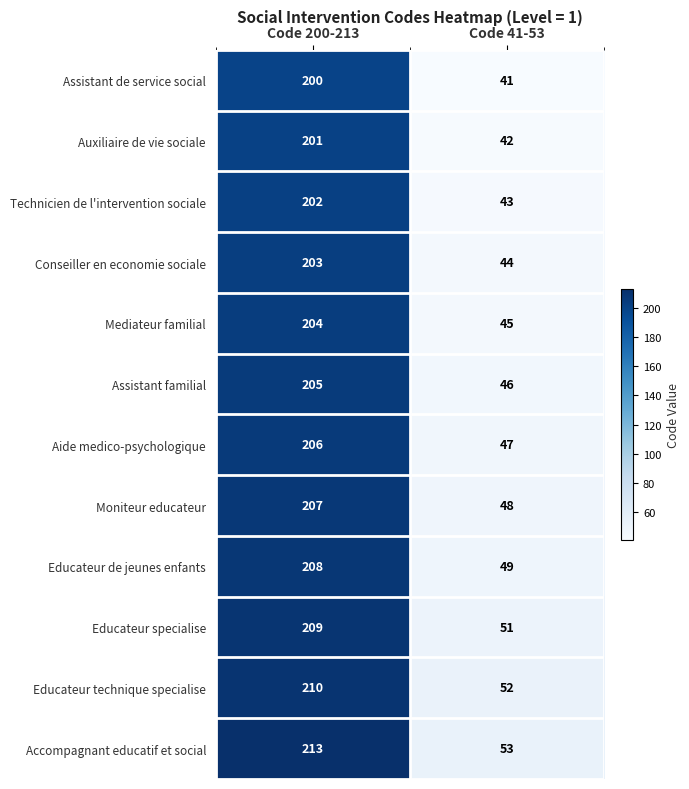

How many data points does each series have?

2